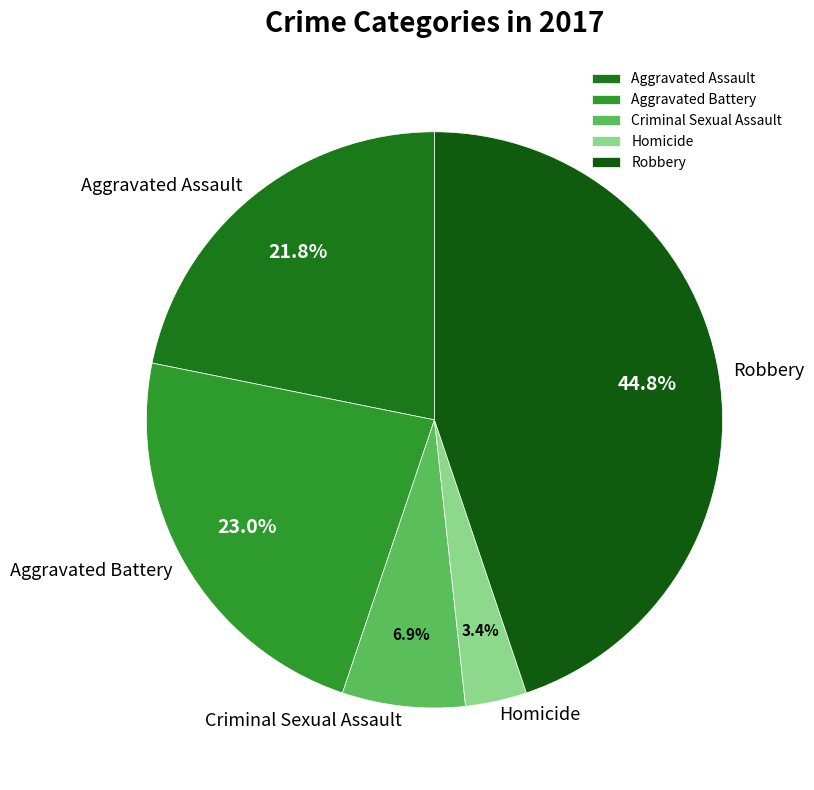

To the nearest percent, what portion does Aggravated Assault represent?

22%